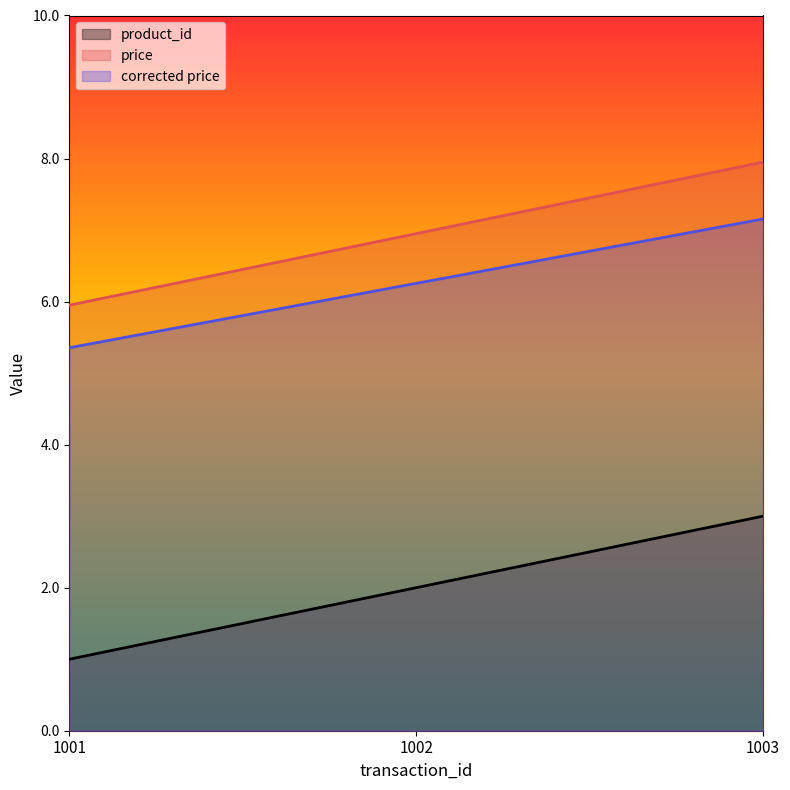

At which label does price first exceed 6?

1002